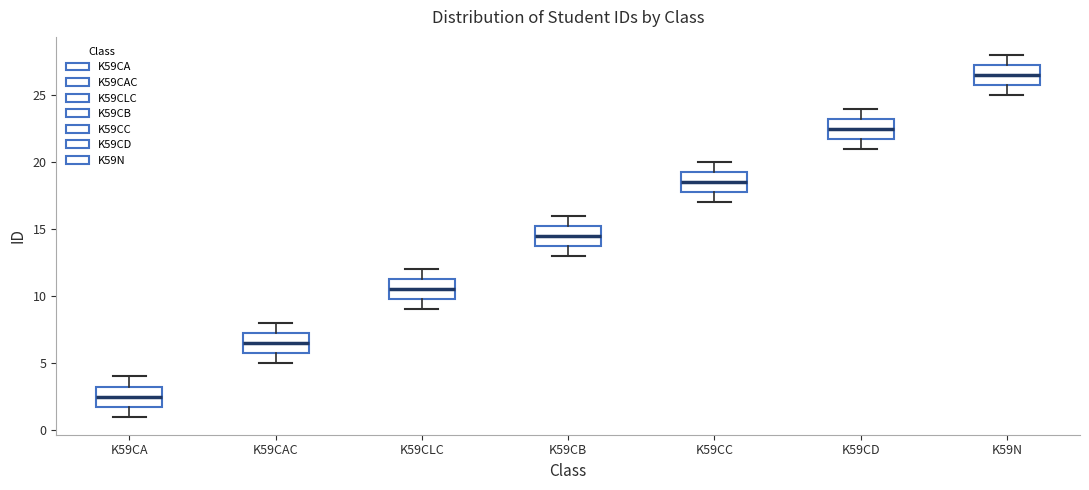

Which box has the highest median line?

K59N